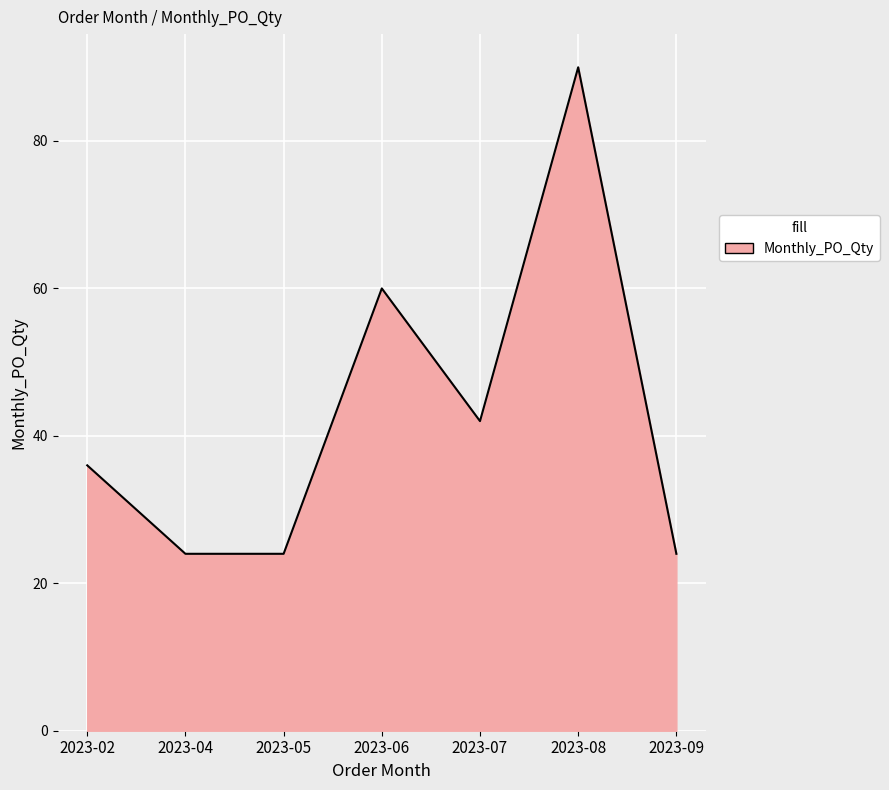

How many categories are shown in the chart?

7